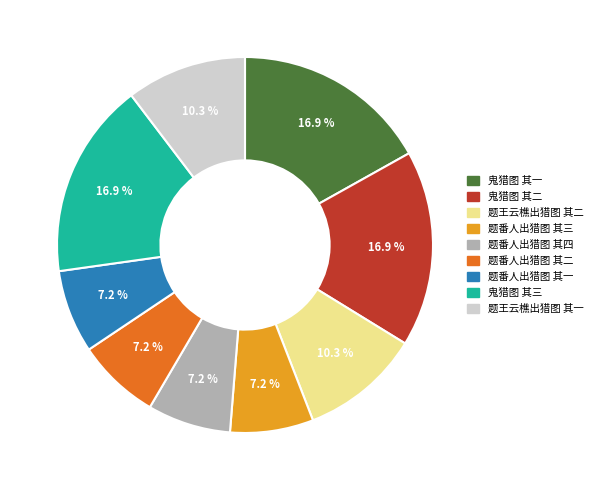

Which has a higher value, 题番人出猎图 其三 or 题王云樵出猎图 其一?

题王云樵出猎图 其一